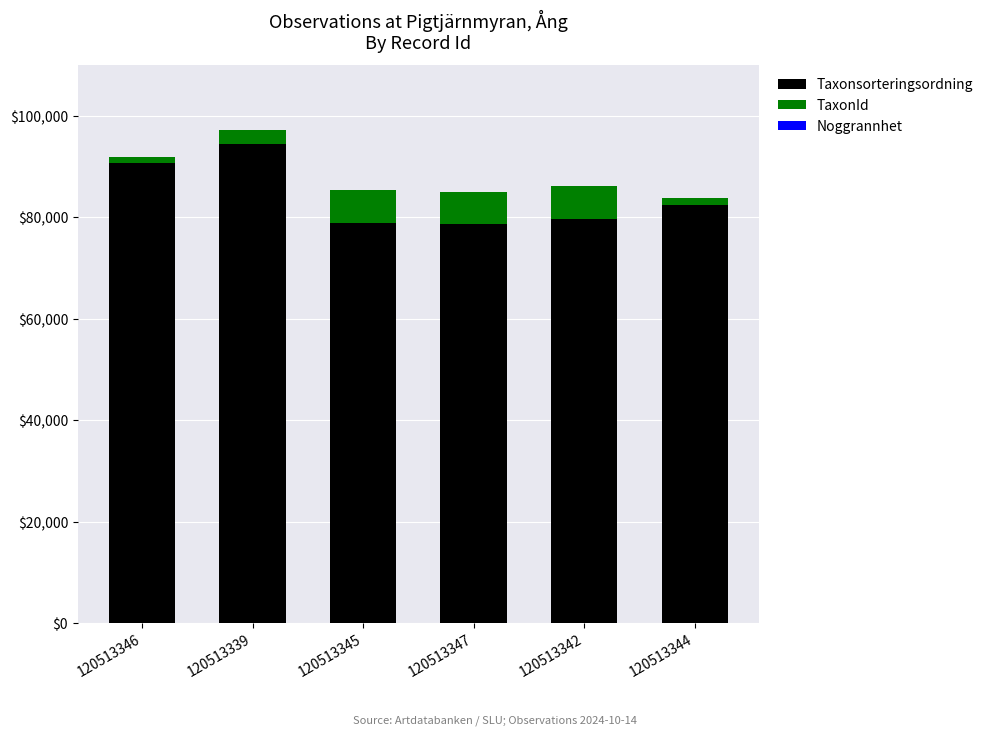

The Taxonsorteringsordning series shows 90679 at 120513346. True or false?

True